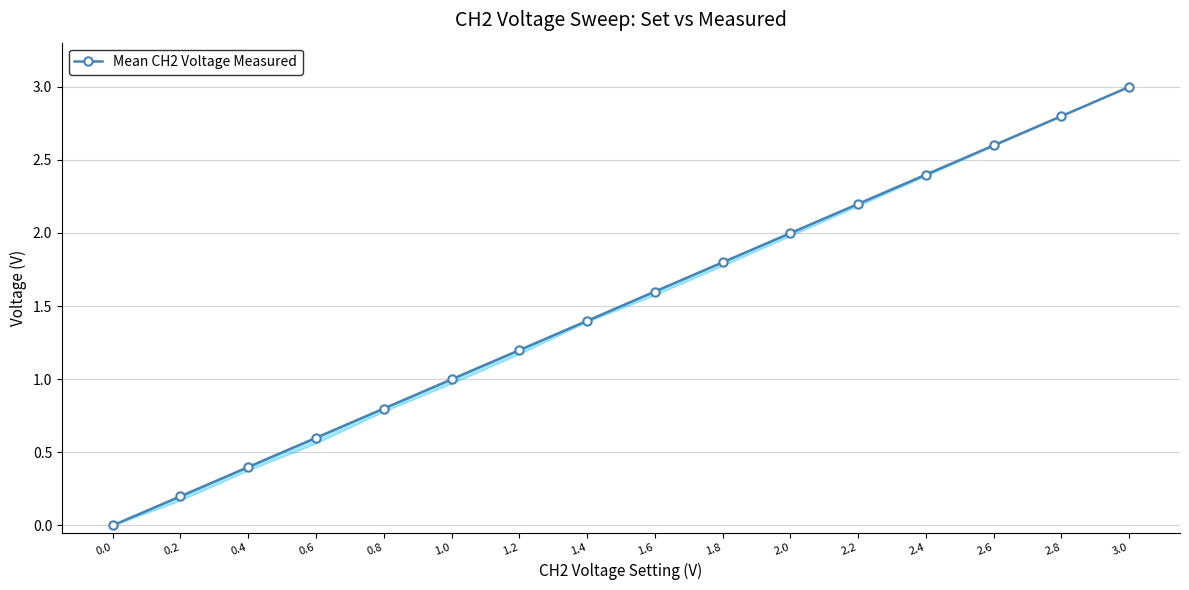

Reading left to right, what are all the values shown in this chart?

0.0=0.0	0.2=0.2	0.4=0.4	0.6=0.6	0.8=0.8	1.0=1.0	1.2=1.2	1.4=1.4	1.6=1.6	1.8=1.8	2.0=2.0	2.2=2.2	2.4=2.4	2.6=2.6	2.8=2.8	3.0=3.0